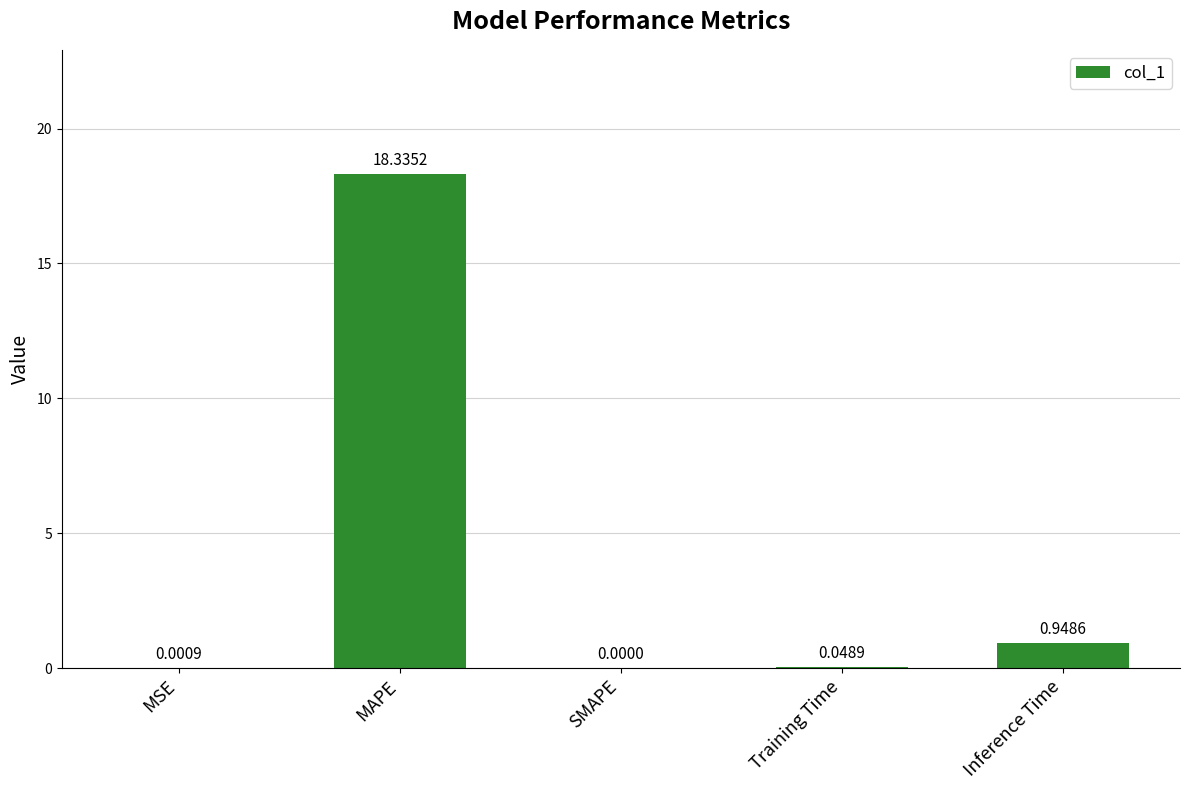

At which label is the value closest to 9?

Inference Time